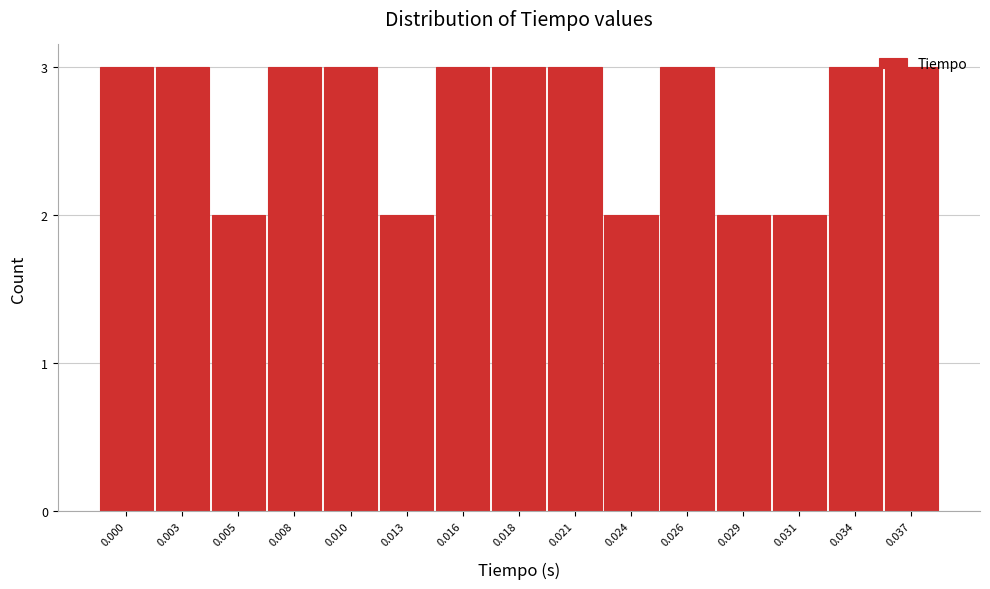

What is the value of the 6th bar from the left?

2